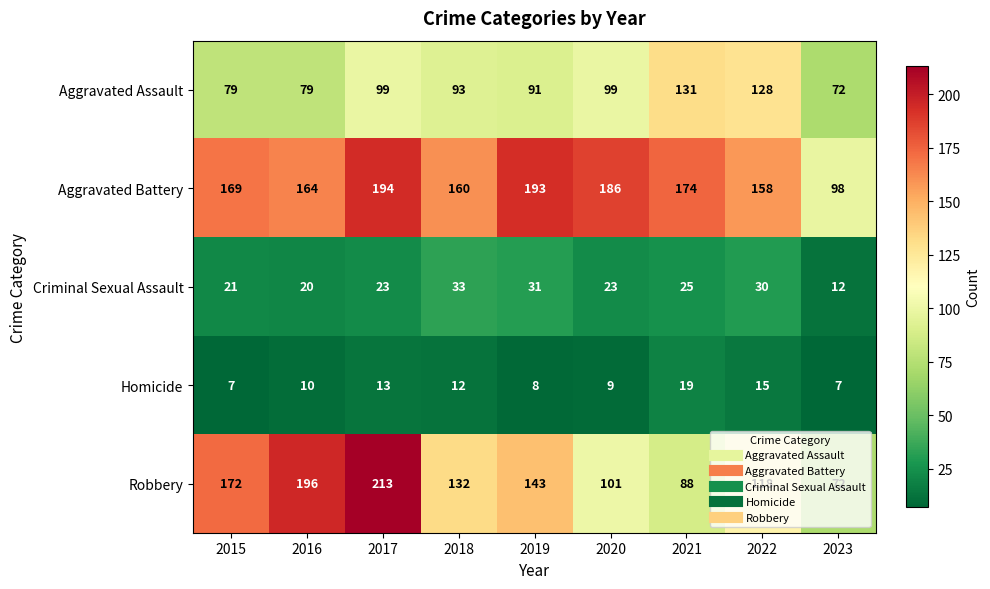

What is the smallest value displayed?

7